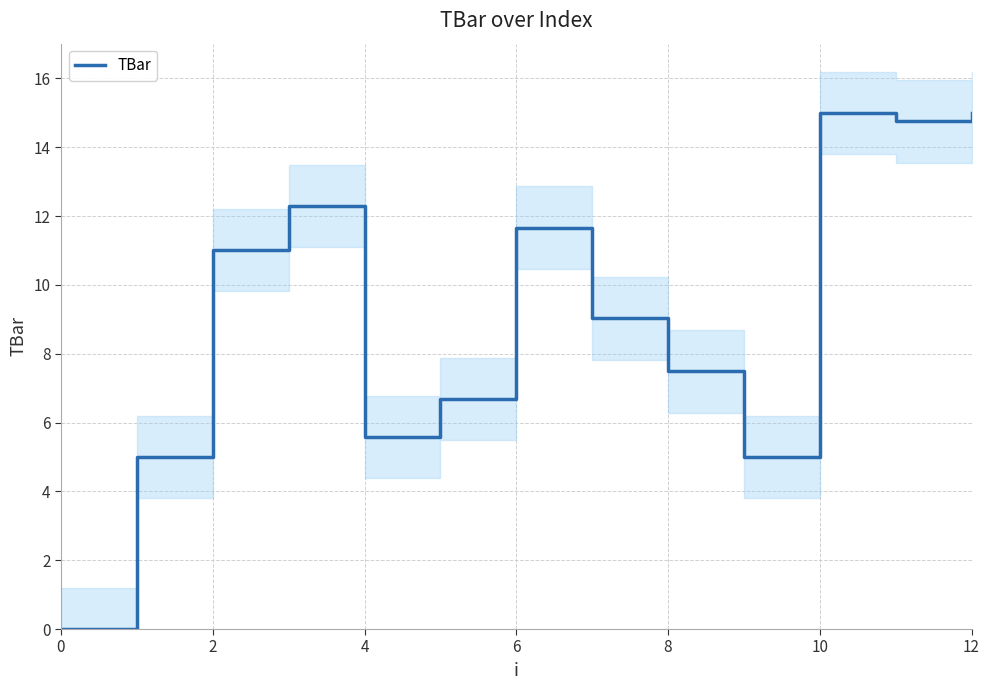

What is the highest value of the TBar series?

15.0